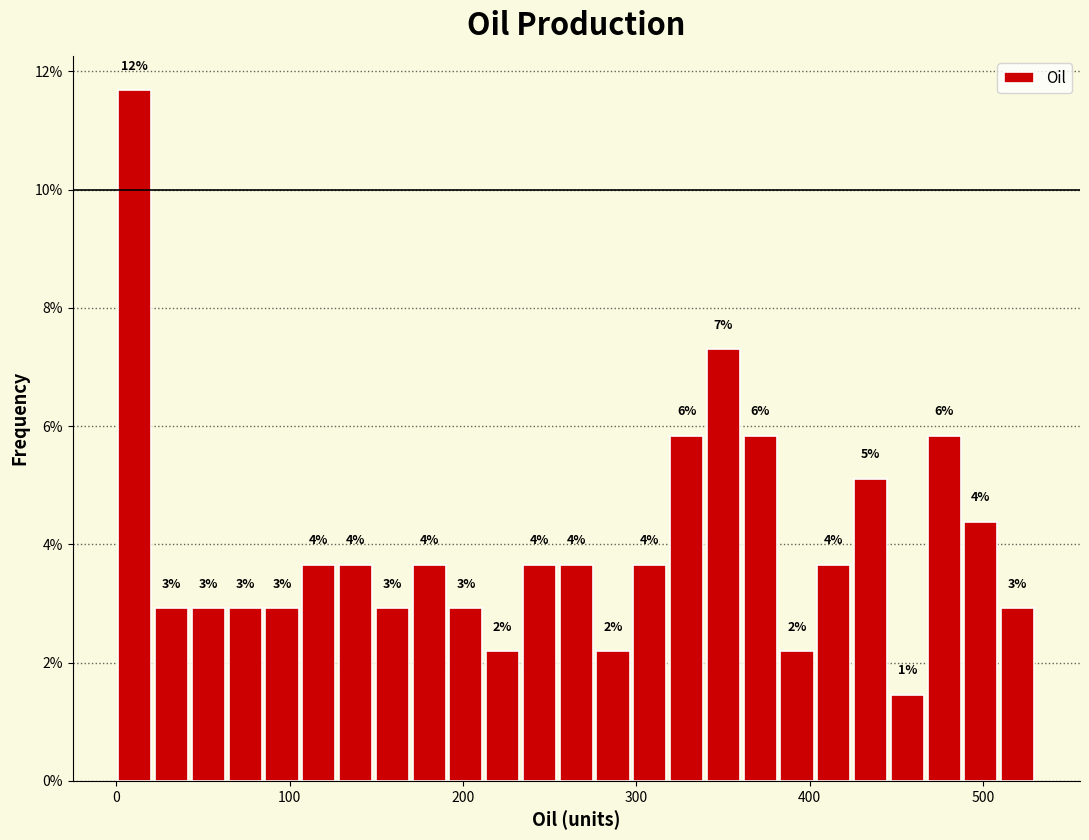

Read against the x-axis, roughly where is the centre of the tallest bar?

10